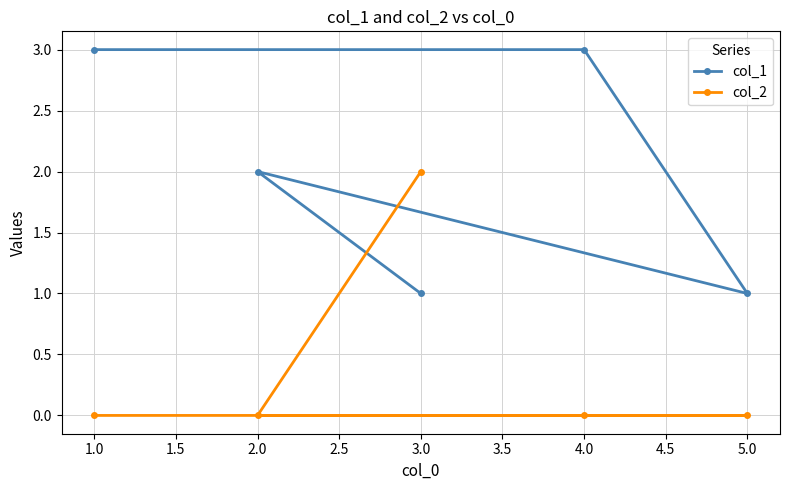

True or false: col_2 has more than 0 interior local peaks.

False